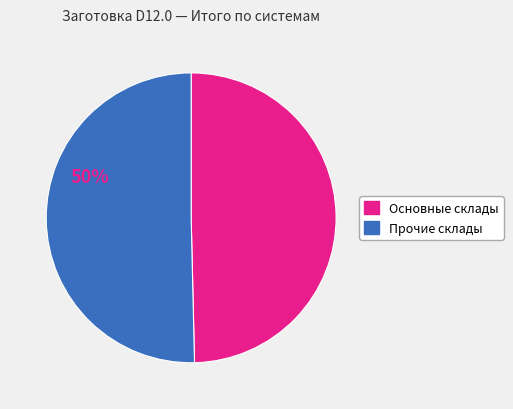

Is there a majority slice in this chart?

Yes